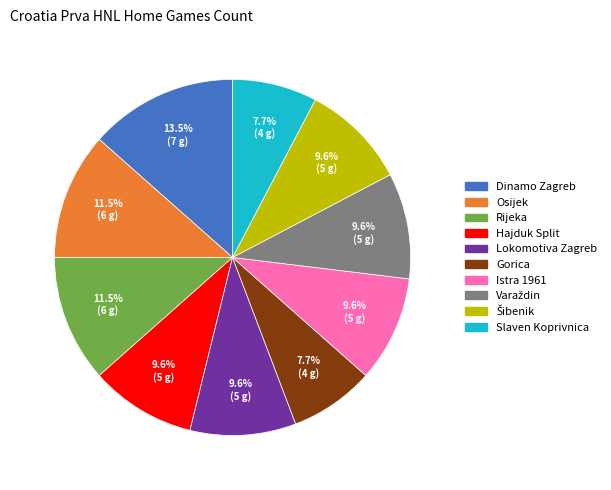

What is the ratio of the value at Istra 1961 to the value at Lokomotiva Zagreb?

1.0